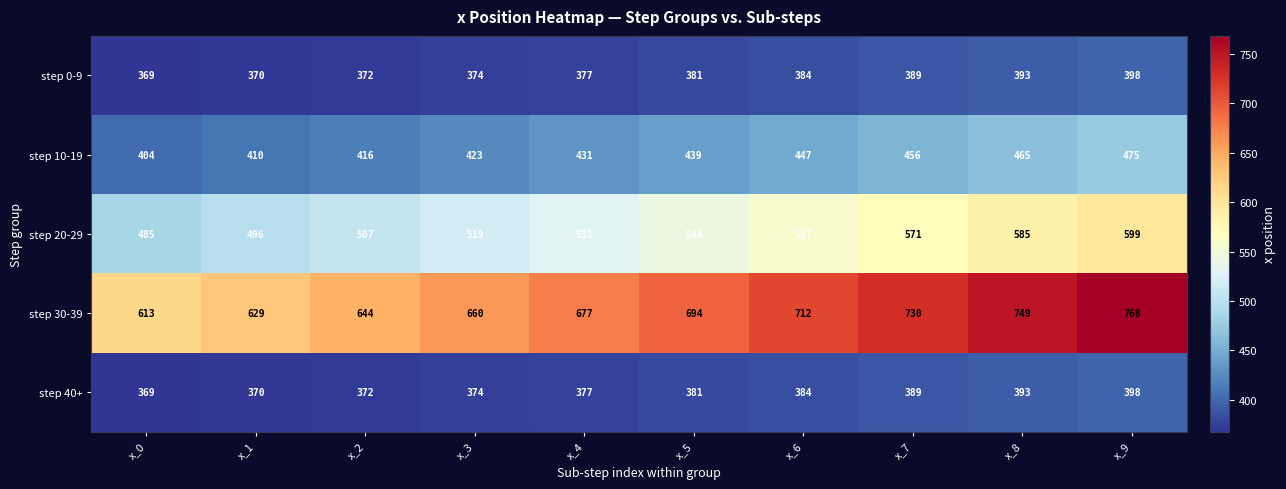

Is it true that step 30-39 equals 1073 at x_4?

False